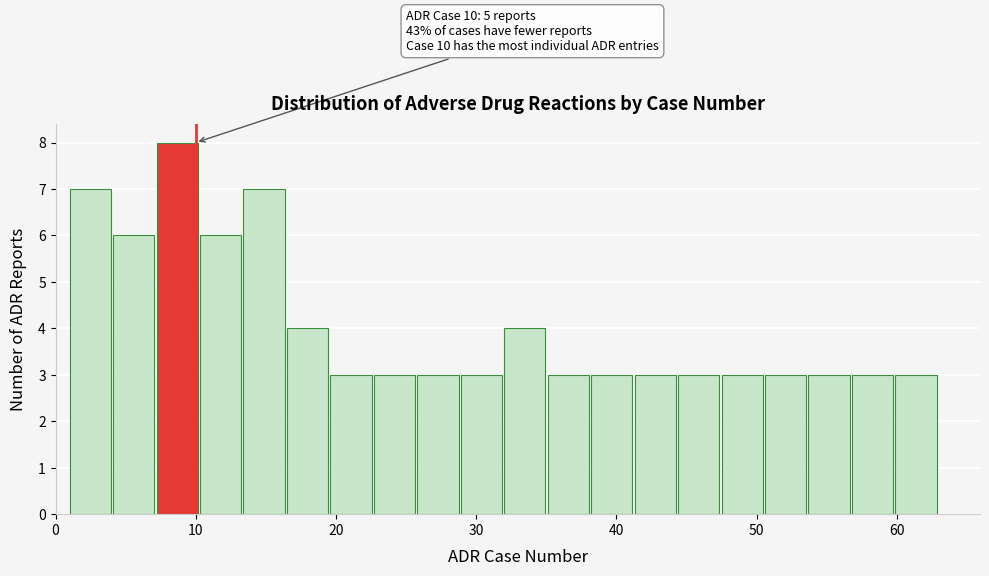

Around what value on the x-axis is the tallest bar? Give the approximate position of its centre, as read against the axis.

9